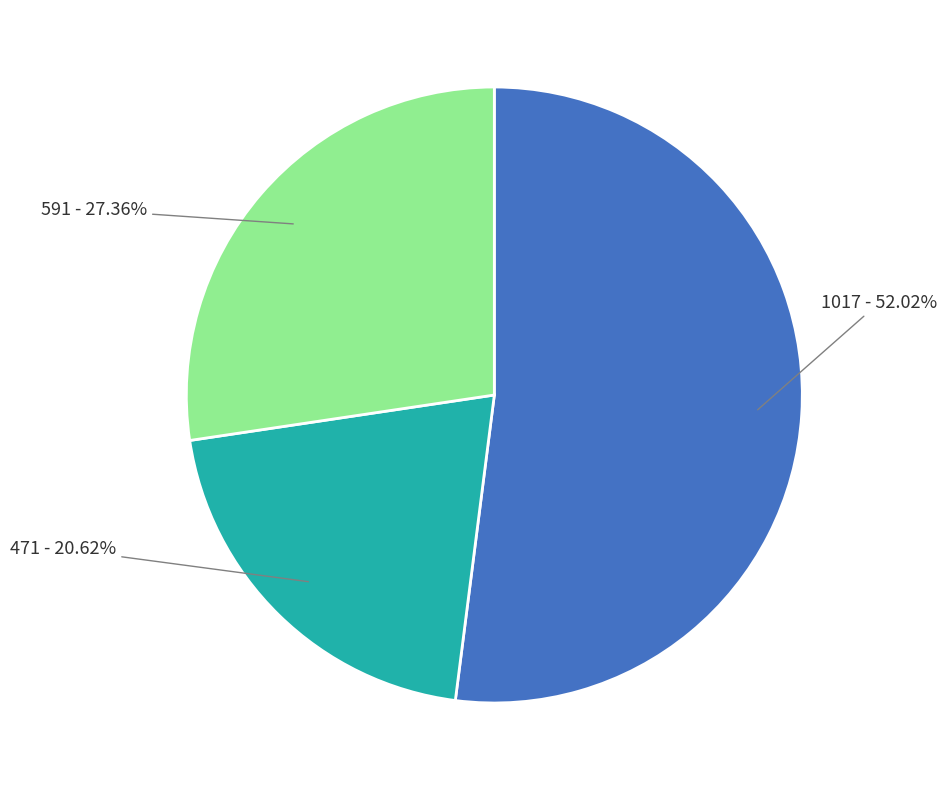

Approximately how many times larger is the value at 591 compared to 1017?

0.5